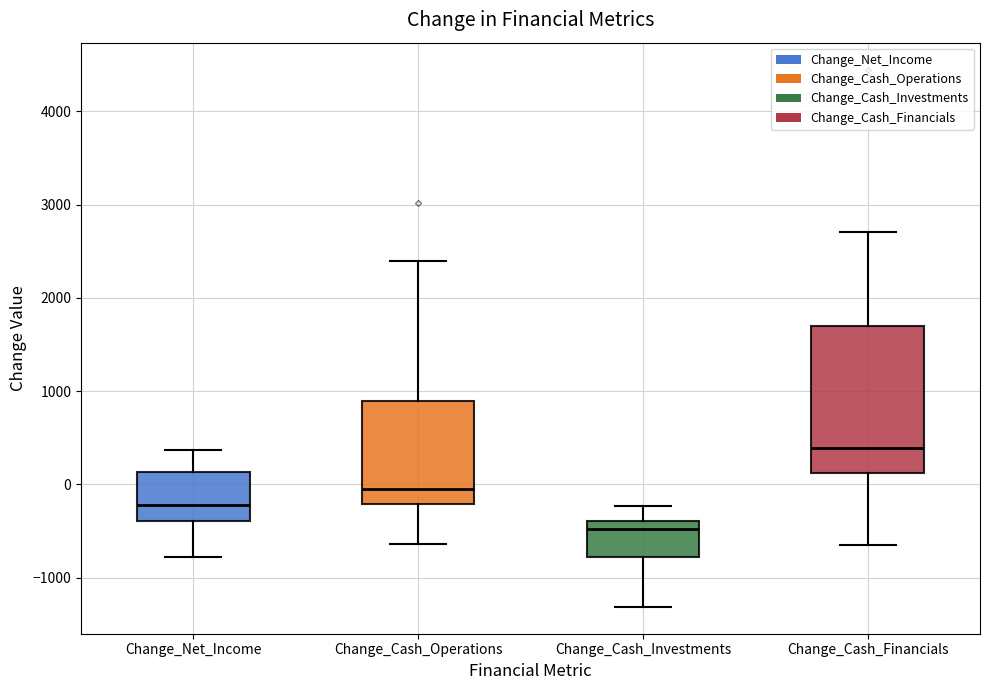

Which box's median line is the lowest?

Change_Cash_Investments